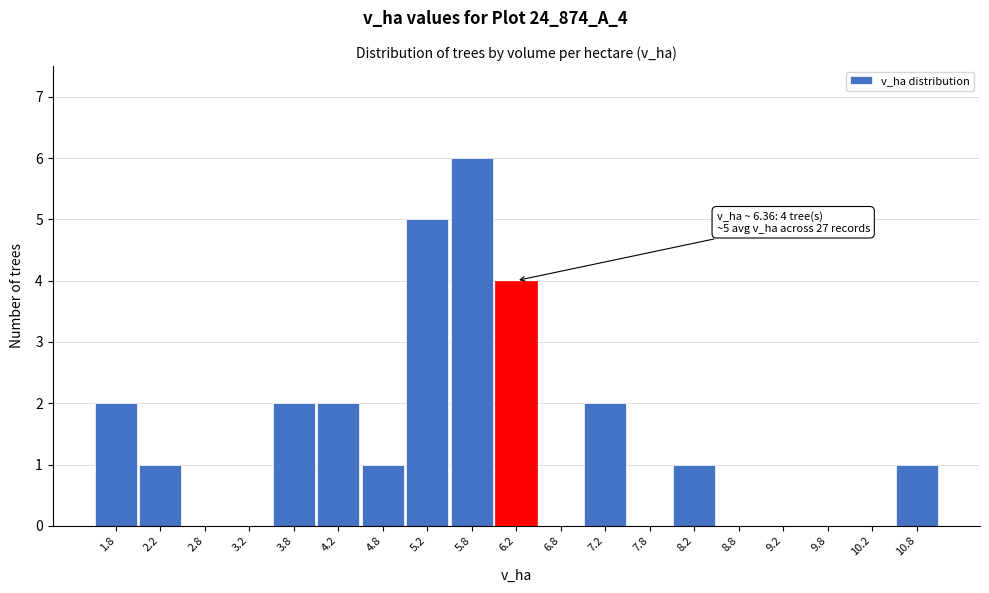

Which range on the x-axis has the tallest bar?

5.5 to 6.0